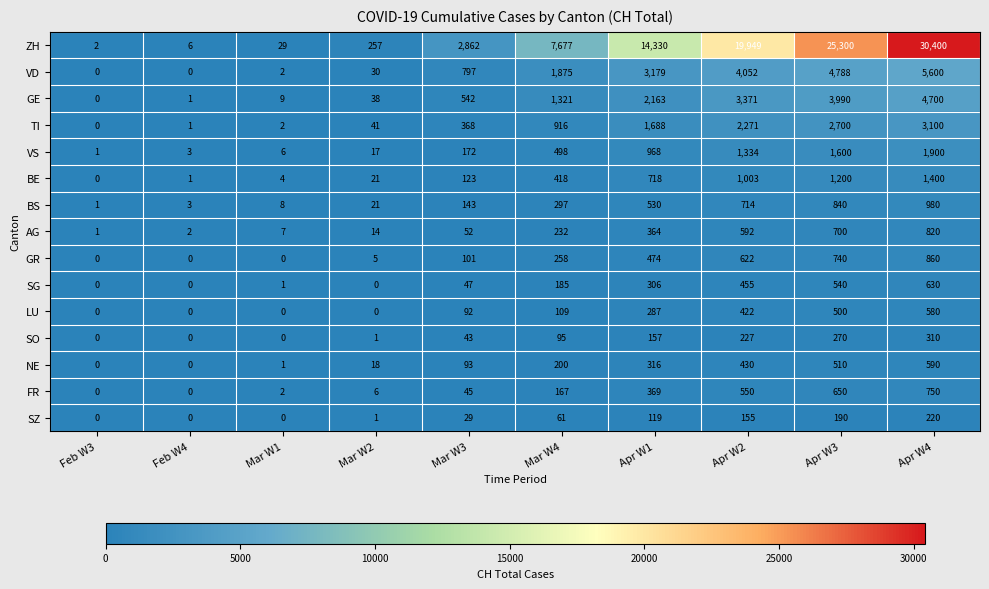

What is the average value of the BS series?

354